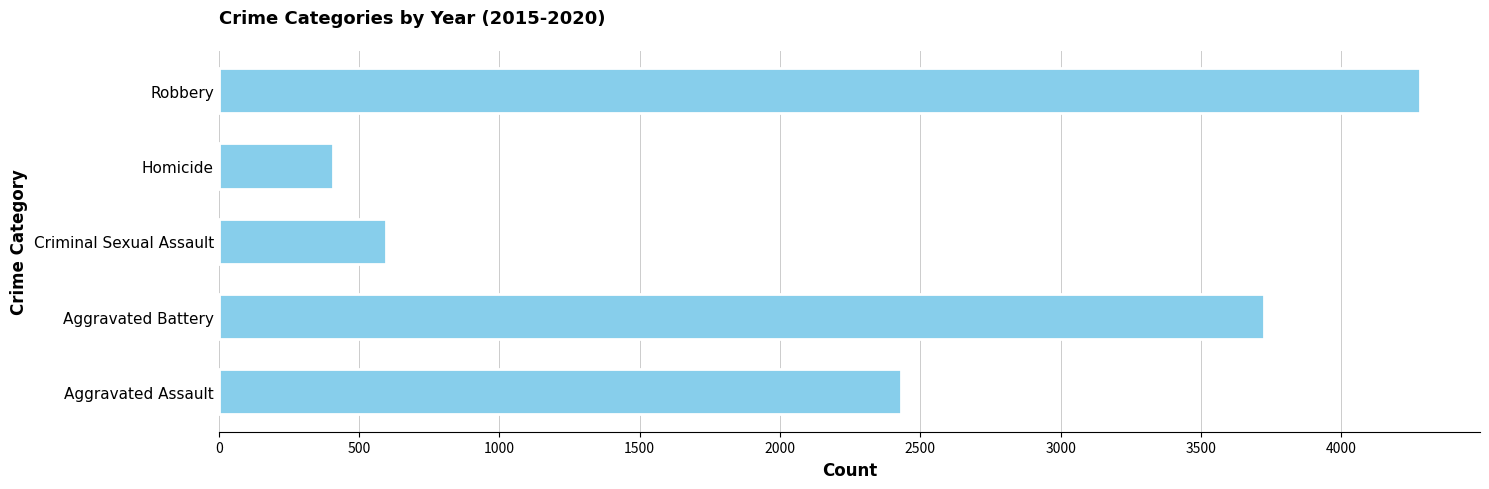

Rank the categories by value from lowest to highest.

Homicide, Criminal Sexual Assault, Aggravated Assault, Aggravated Battery, Robbery